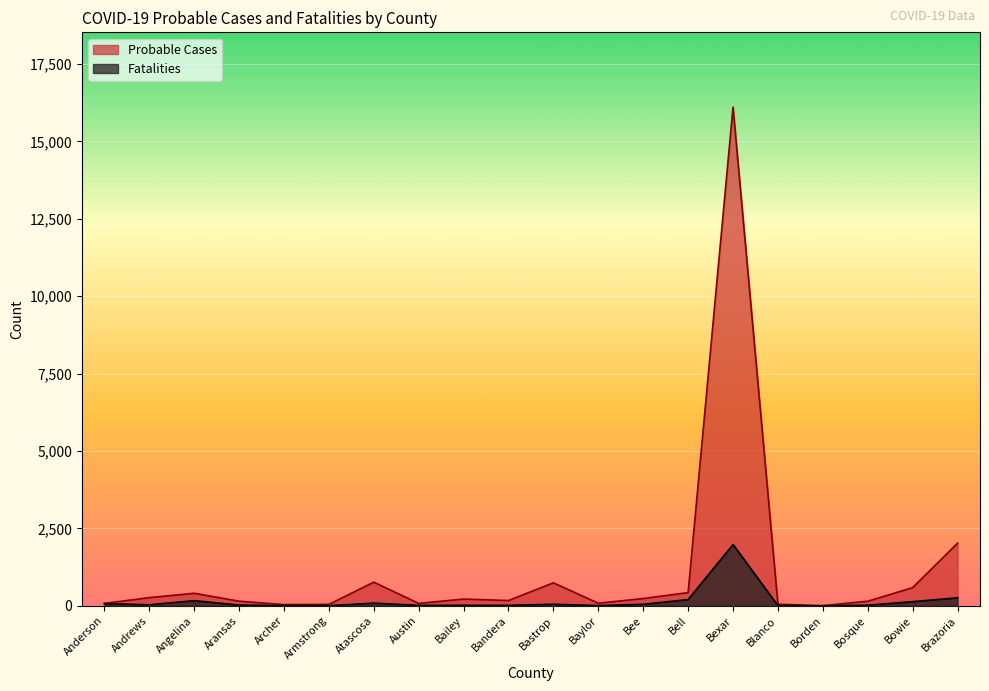

List the series in order of their overall mean, lowest first.

Fatalities, Probable Cases